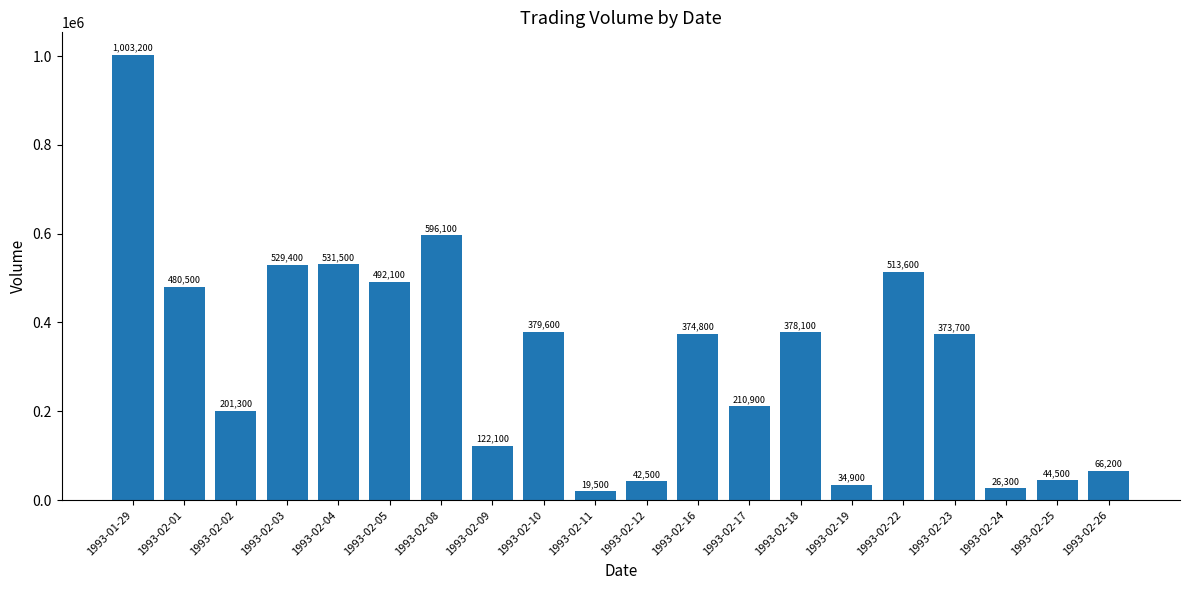

What is the difference between the values at 1993-02-10 and 1993-01-29?

623600